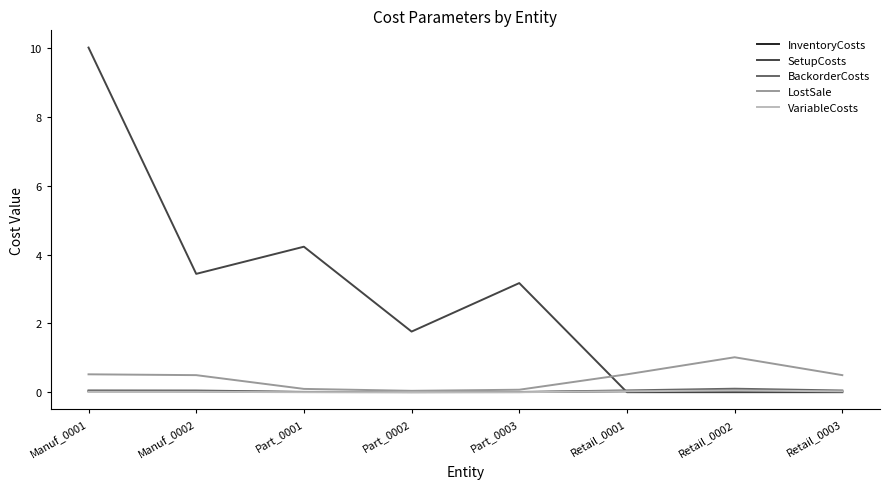

Which series has the widest spread of values?

SetupCosts